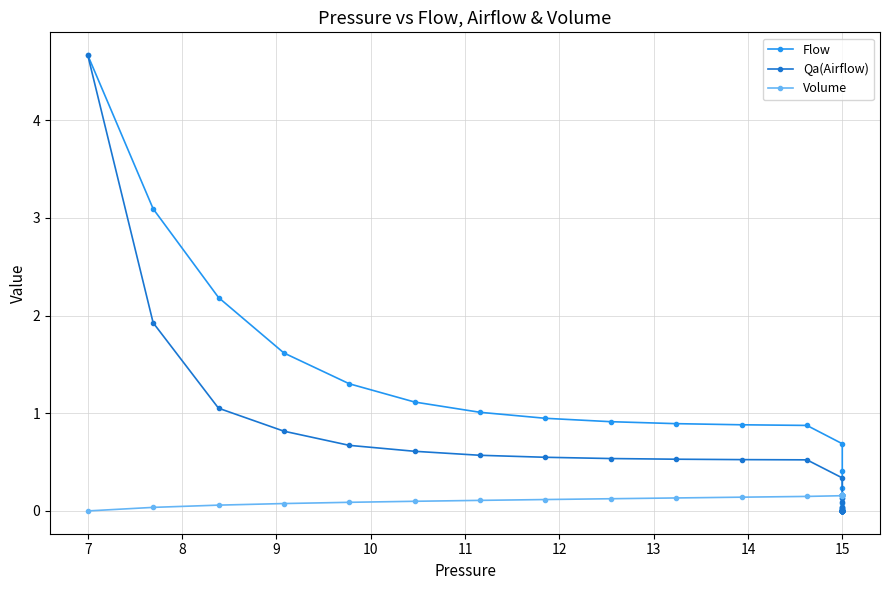

Which has a higher value, 22 or 7?

7